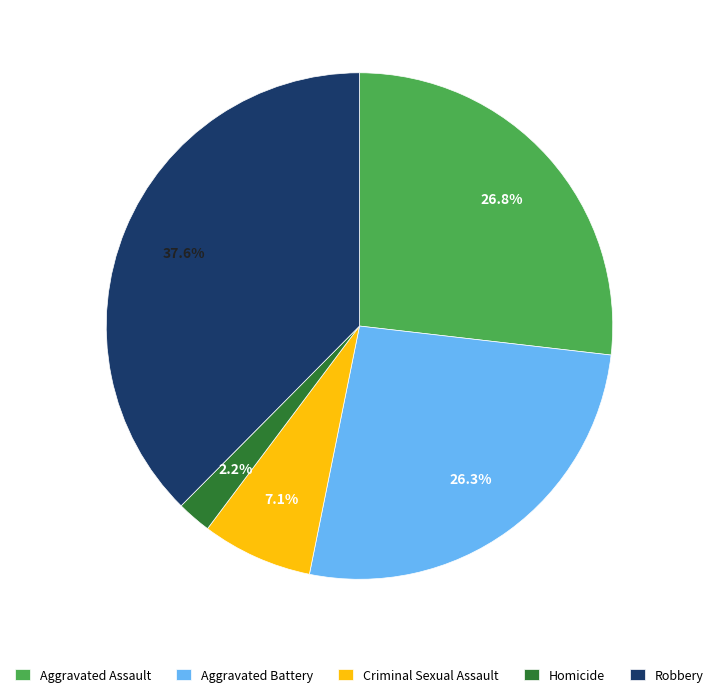

What percentage is NOT represented by Aggravated Assault?

73.2%